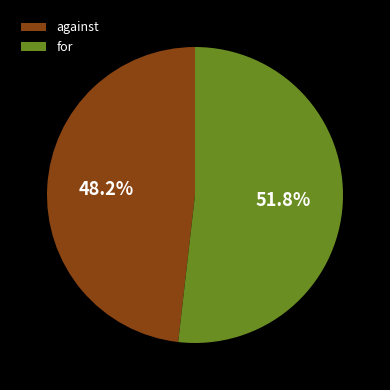

Between against and for, which is larger?

for